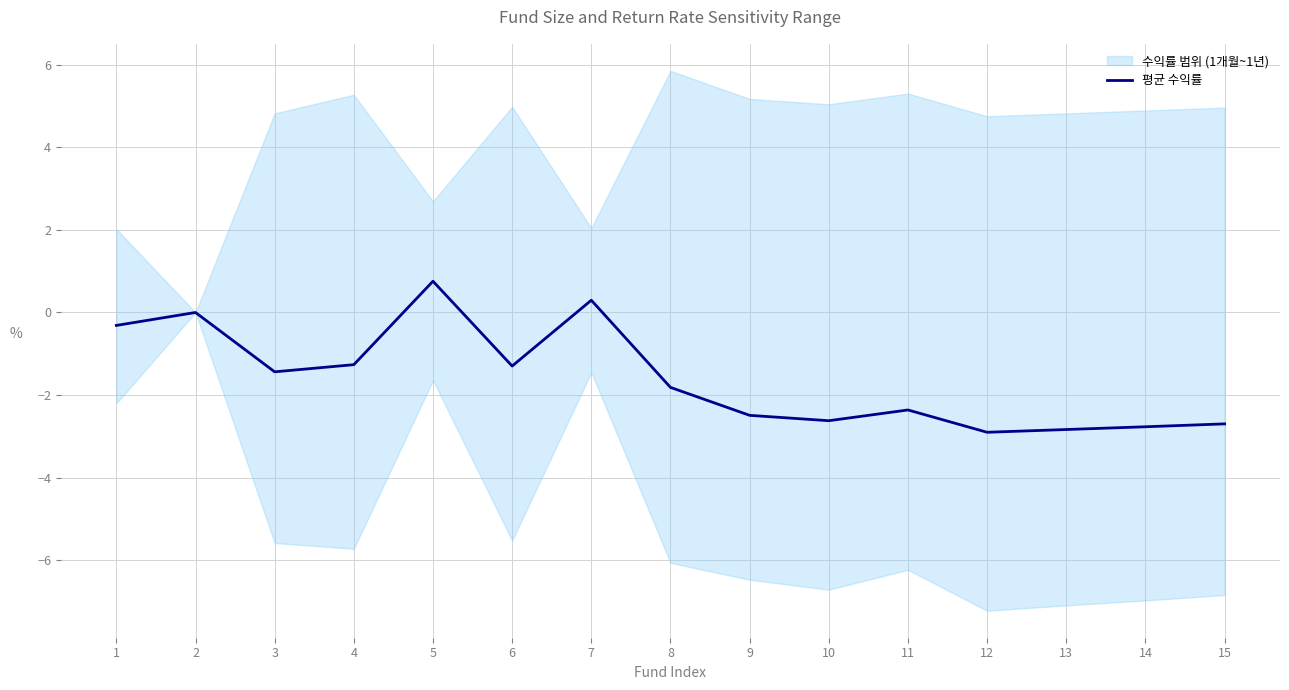

What is the sum of all values?

-23.7